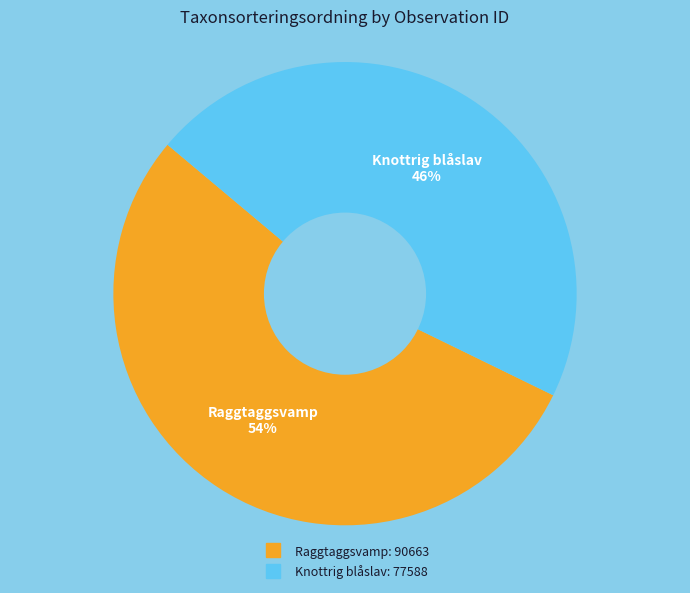

To the nearest percent, what is the average slice percentage?

50%